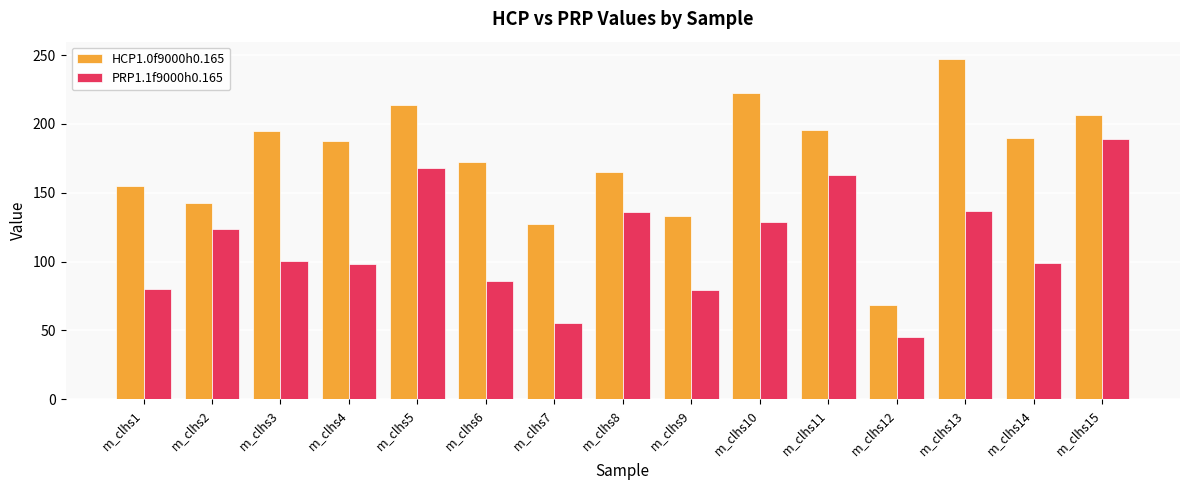

Where is HCP1.0f9000h0.165 nearest to the value 157?

m_clhs1